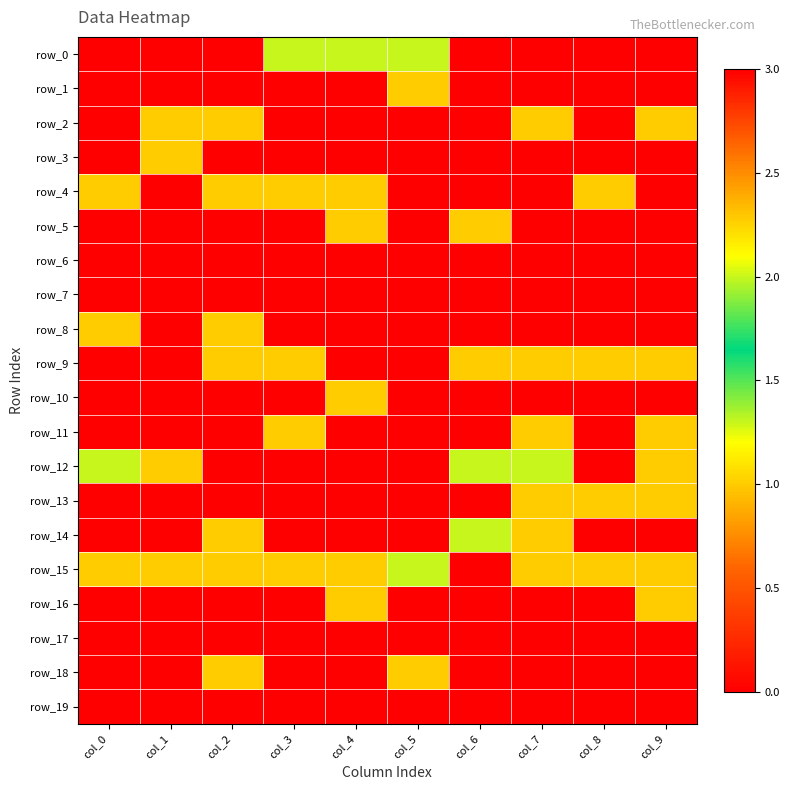

How many data points in row_4 are less than 1?

5